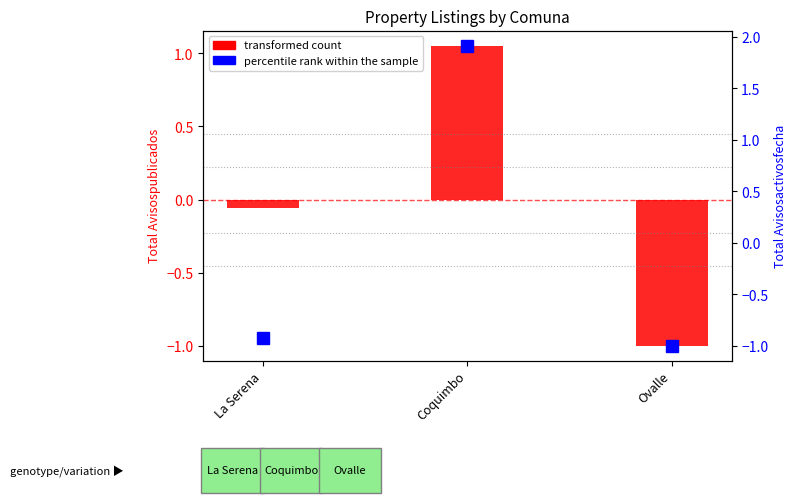

List the labels in order of value, largest first.

Coquimbo, La Serena, Ovalle